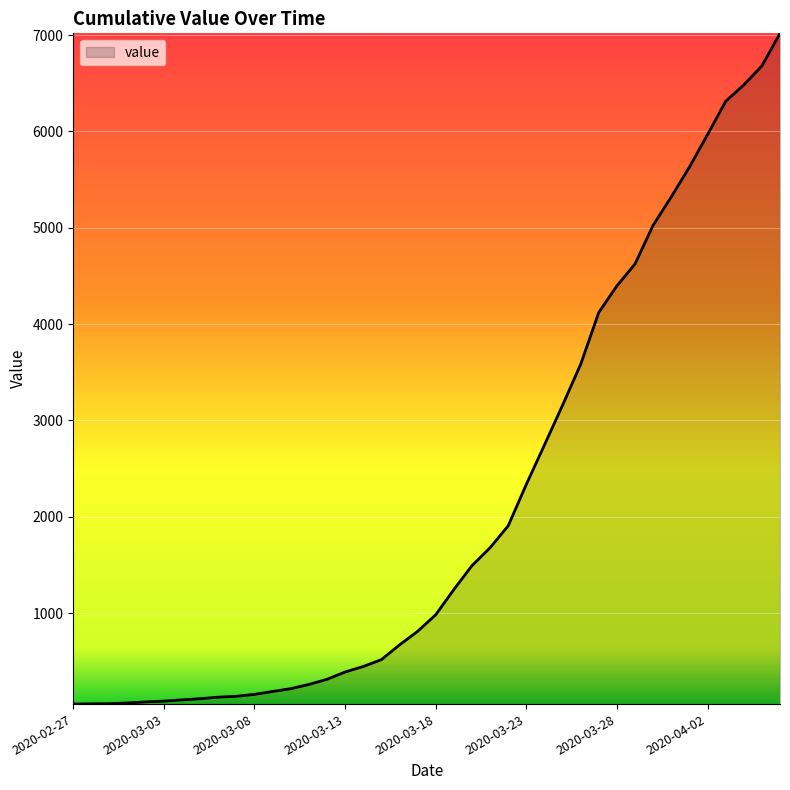

What is the maximum value shown in the chart?

7019